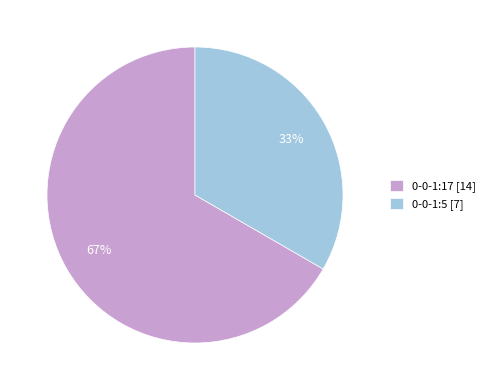

To the nearest percent, what percentage of the pie is 0-0-1:17?

67%